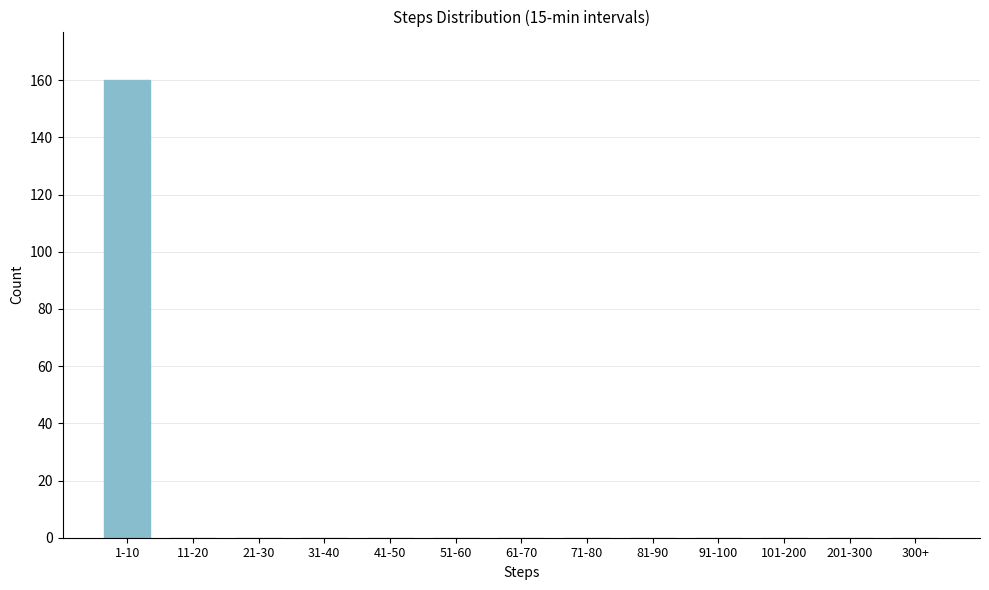

Reading left to right, transcribe all the data shown in this chart.

1-10=160	11-20=0	21-30=0	31-40=0	41-50=0	51-60=0	61-70=0	71-80=0	81-90=0	91-100=0	101-200=0	201-300=0	300+=0